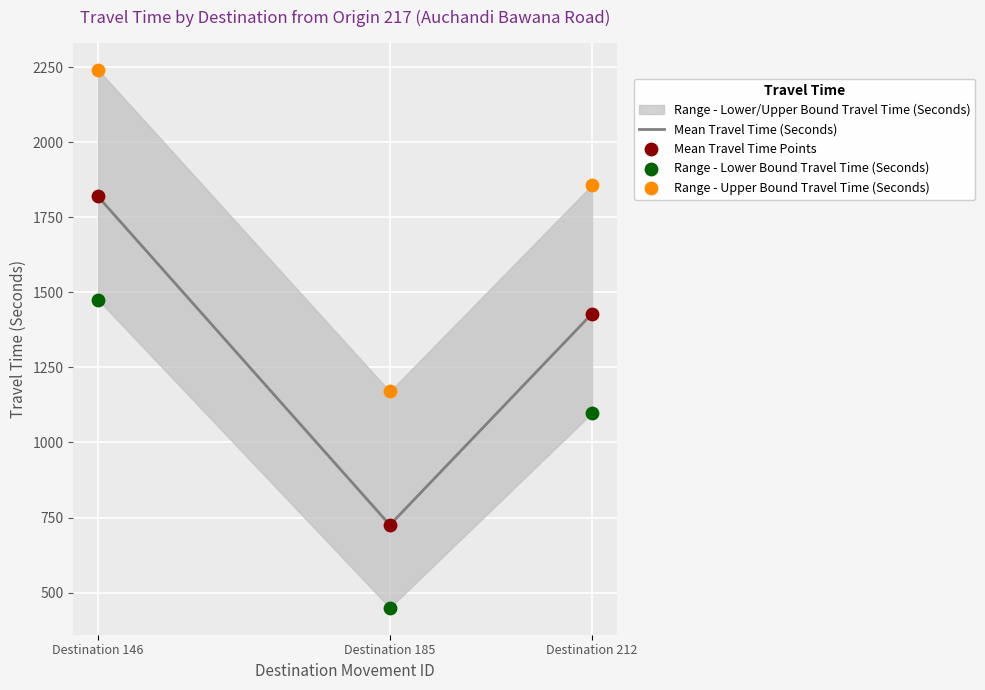

Which series reaches the maximum Y coordinate?

Range - Upper Bound Travel Time (Seconds)